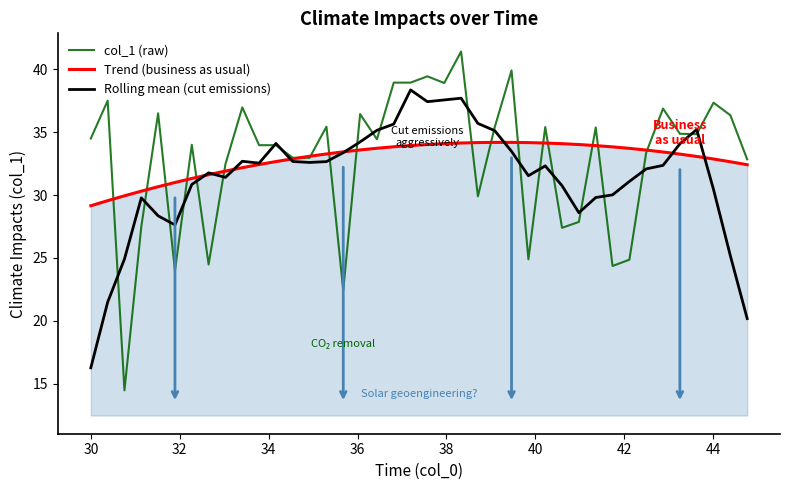

Which series has the largest range (max minus min)?

col_1 (raw)